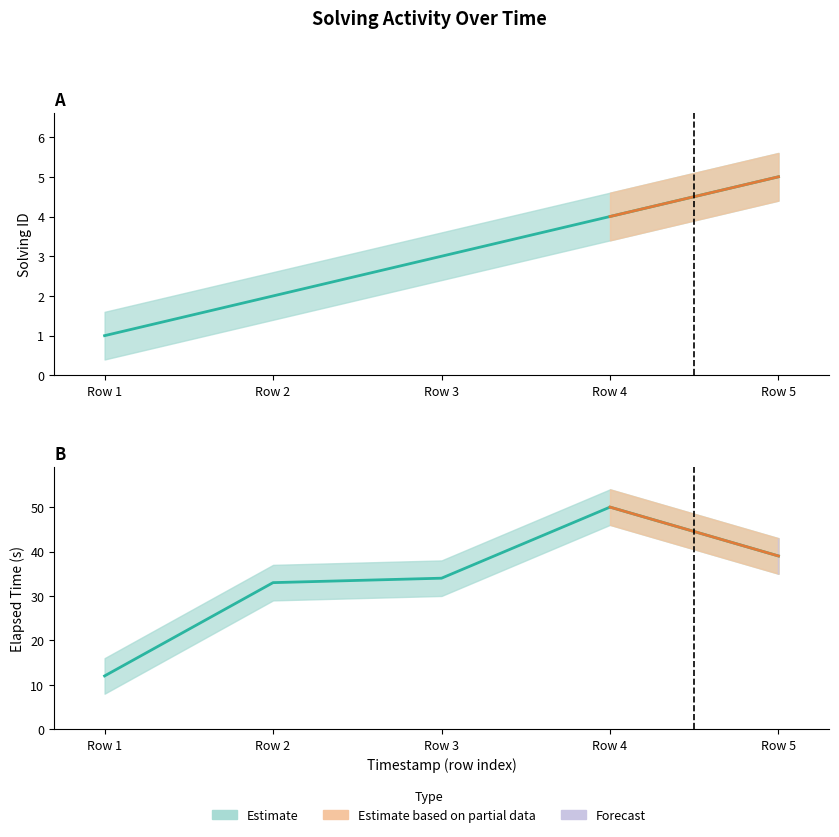

True or false: elapsed_time and solving_id intersect in this chart.

False